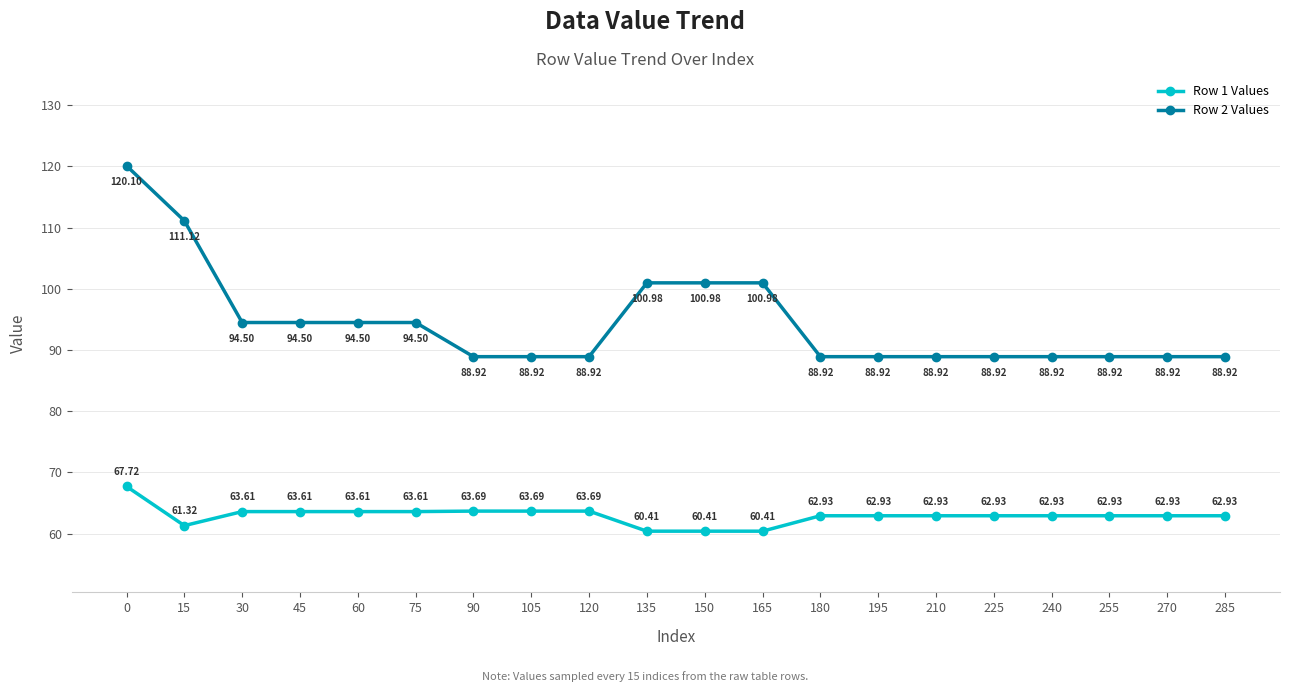

True or false: Row 2 Values and Row 1 Values intersect in this chart.

False